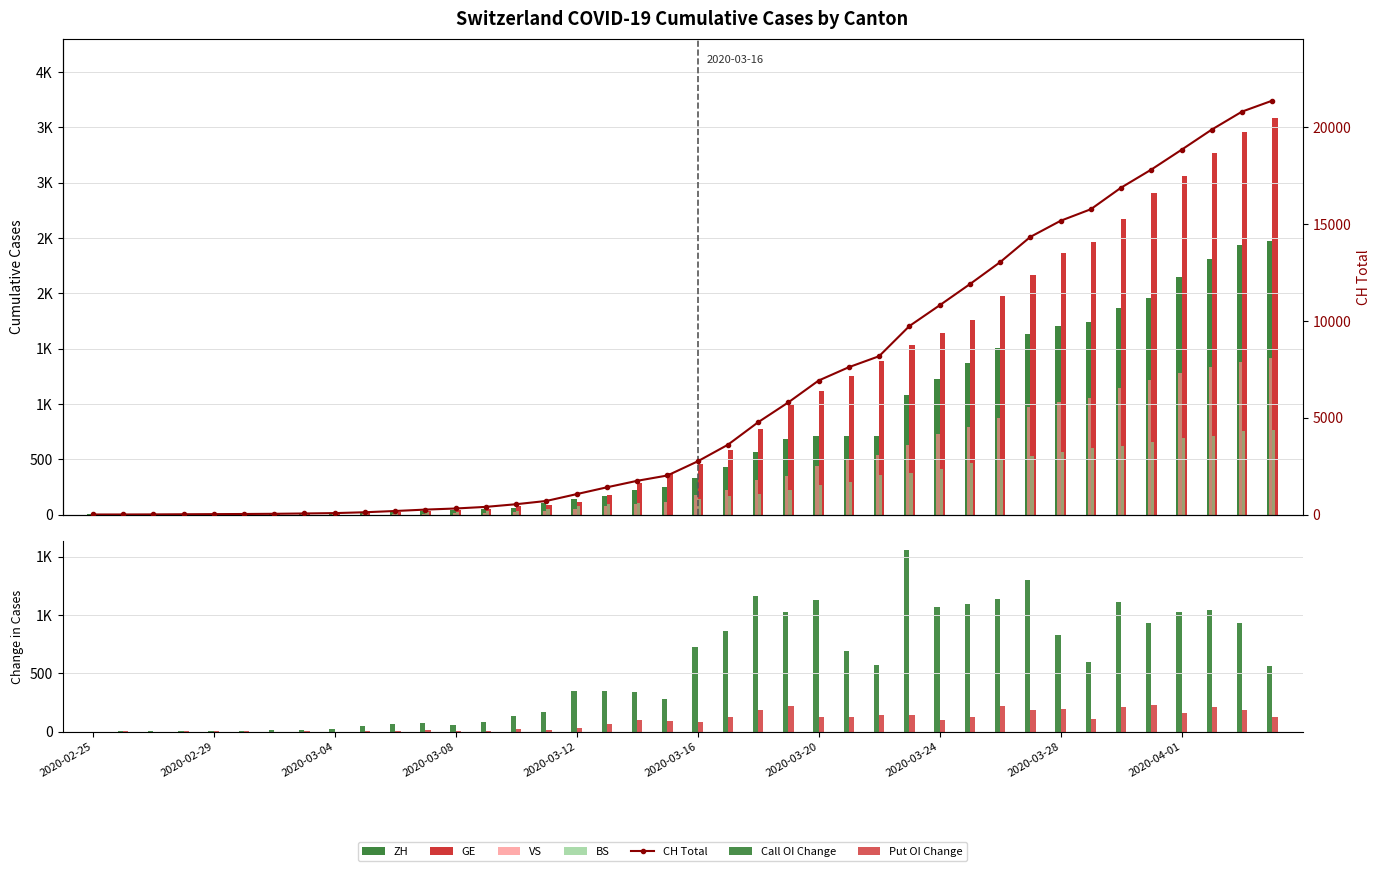

What is the label of the 17th bar from the left?

2020-03-12